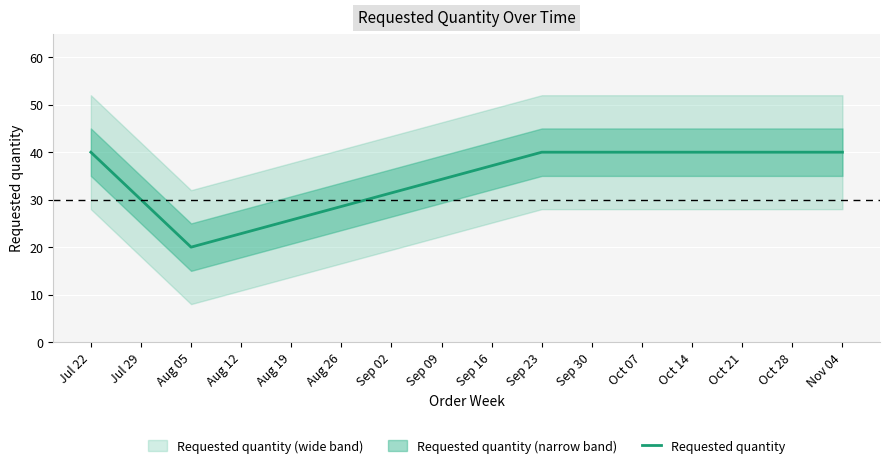

What is the difference between the maximum and minimum values?

20